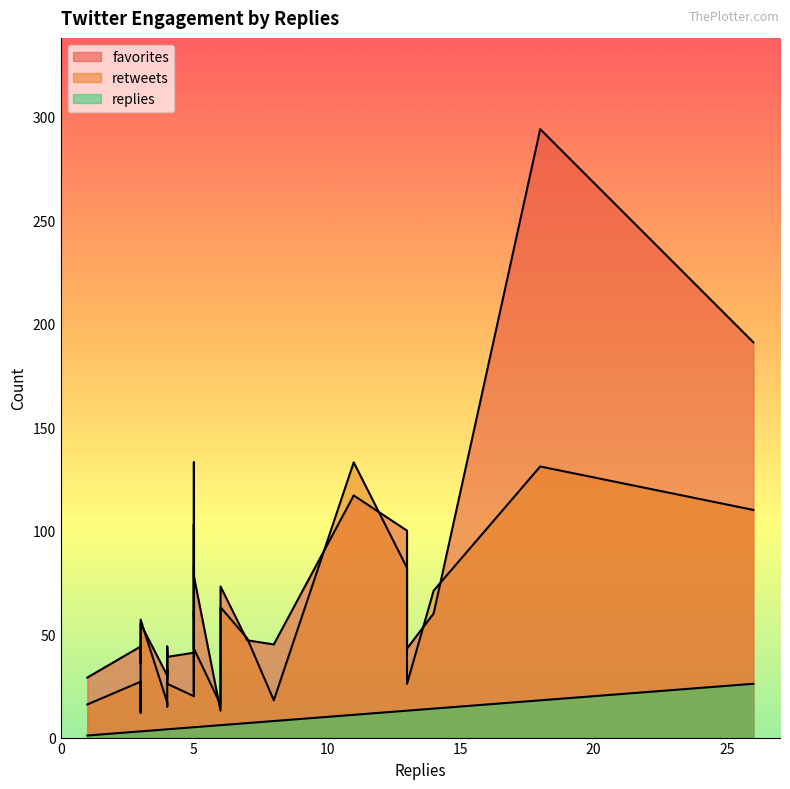

Does the chart display data point markers on the line(s)?

No